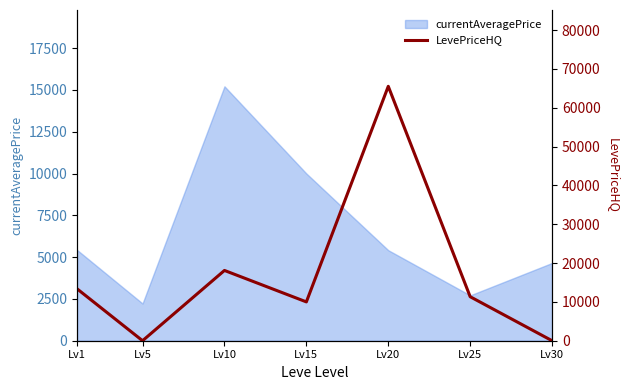

Reading right to left, extract all data points from this chart.

0.0	11333.0	65519.0	10000.0	18099.6	0.0	13373.8